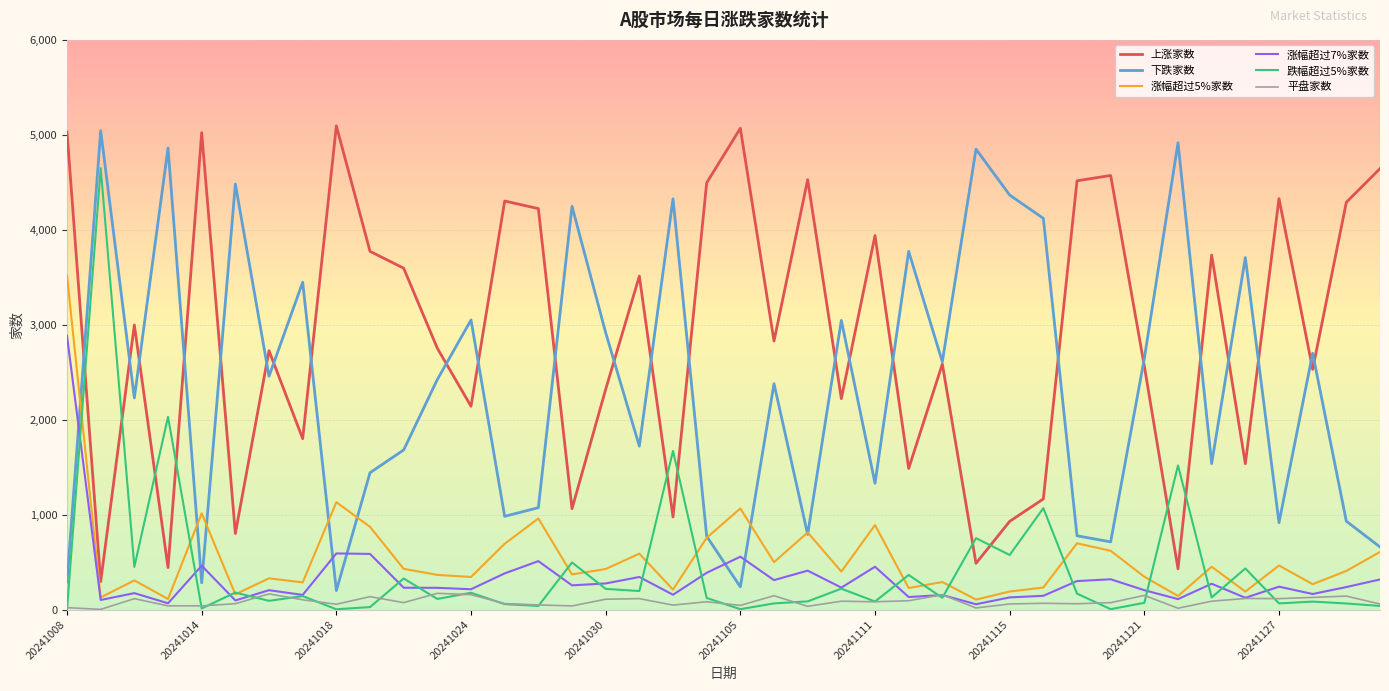

Rank the series by their maximum value, from lowest to highest.

平盘家数, 涨幅超过7%家数, 涨幅超过5%家数, 跌幅超过5%家数, 下跌家数, 上涨家数